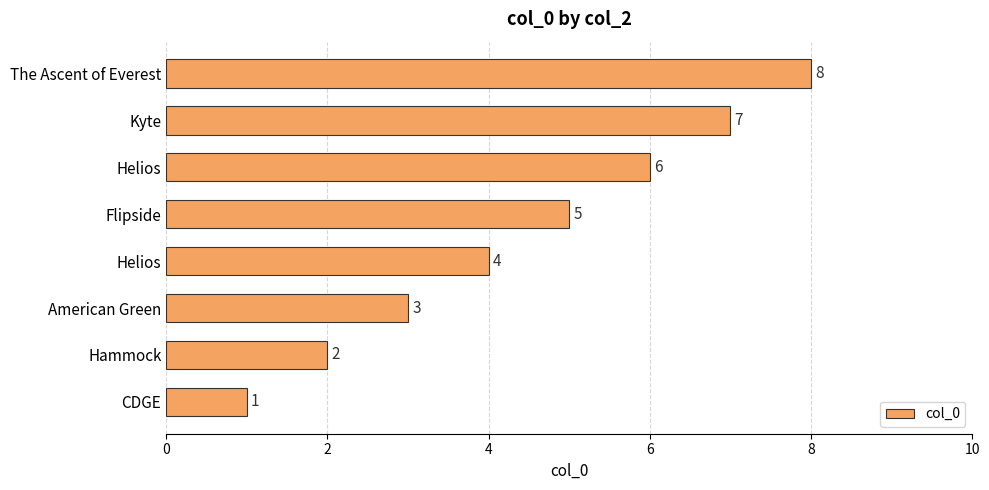

How many series are shown in this chart?

1